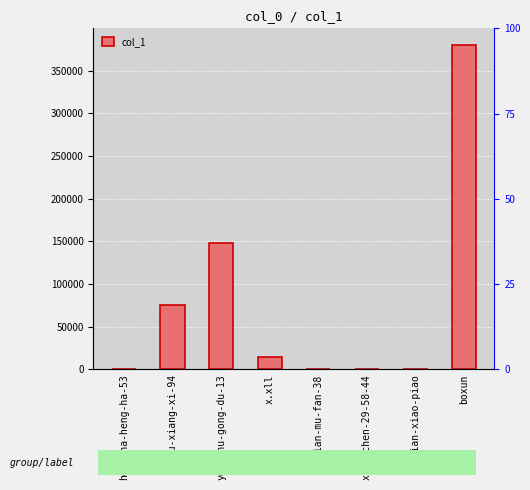

List the labels in order of value, largest first.

boxun, you-shu-gong-du-13, liu-xiang-xi-94, x.xll, ji-xian-xiao-piao, xiao-chen-29-58-44, heng-ha-heng-ha-53, tian-mu-fan-38